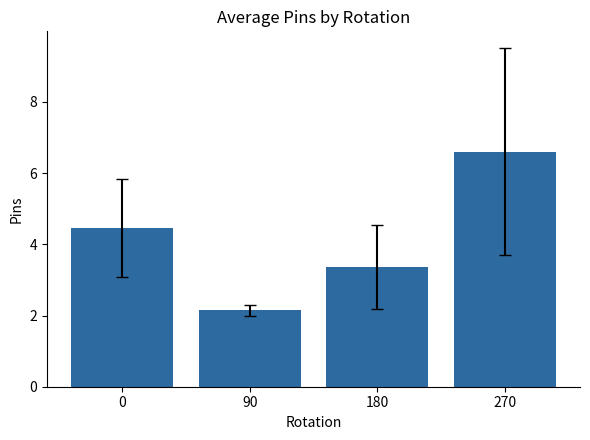

What is the greatest value displayed?

6.6